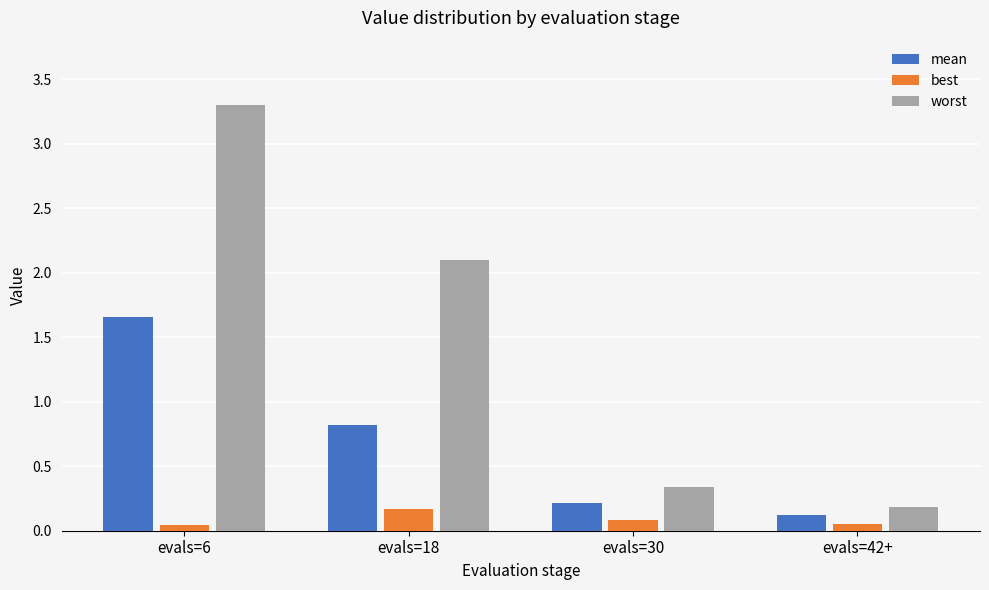

Which series has the largest total across all categories?

worst